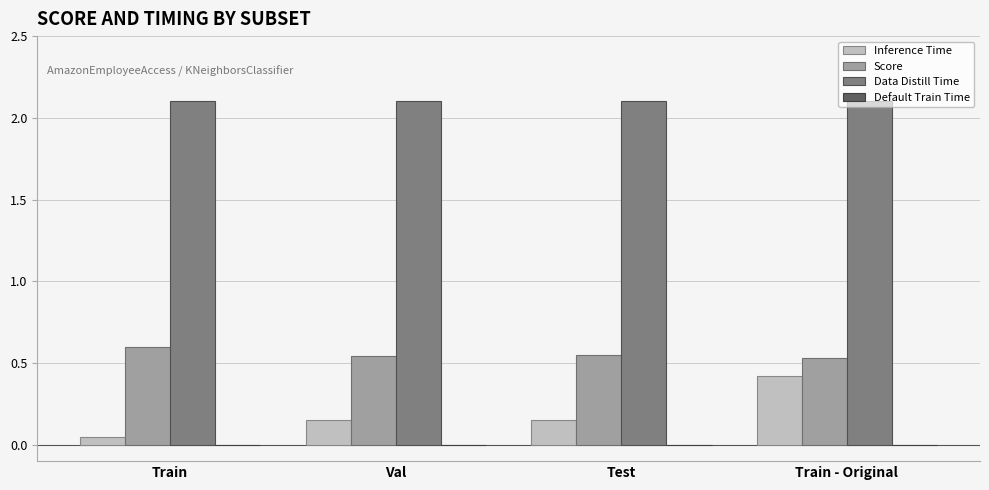

Between Test and Train - Original, which series saw the biggest shift?

Inference Time